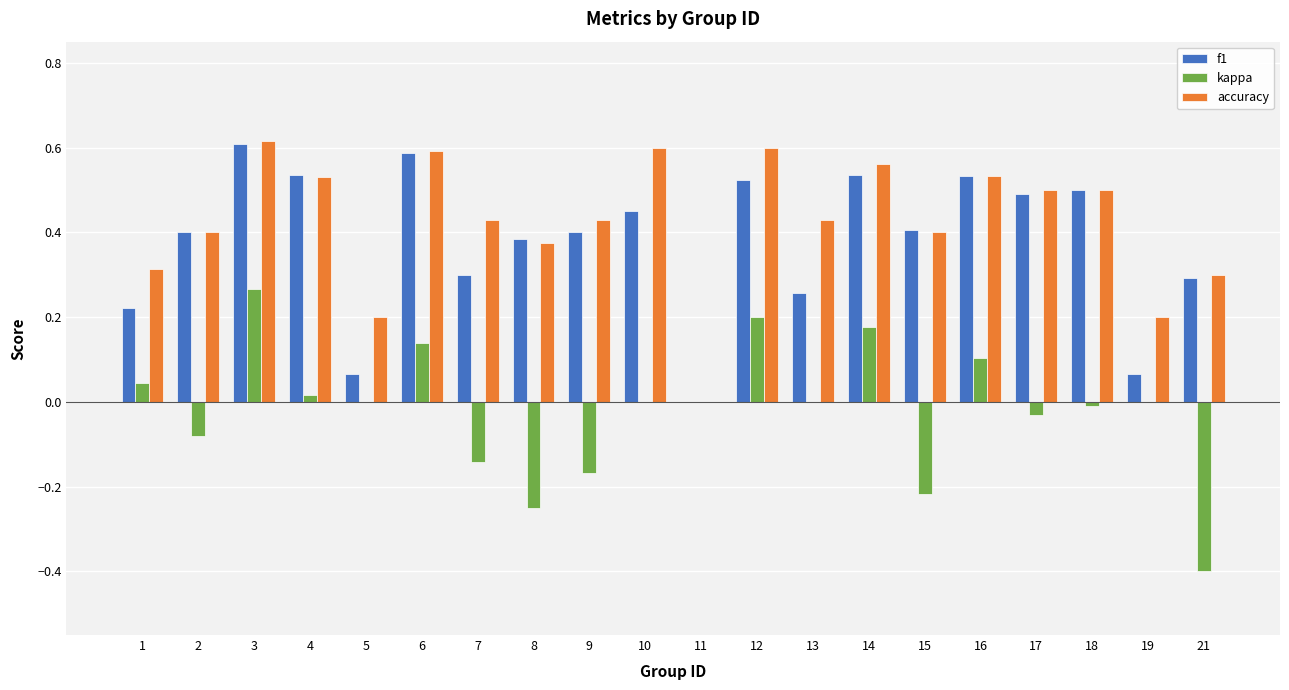

At which category is the sum across all series the highest?

3